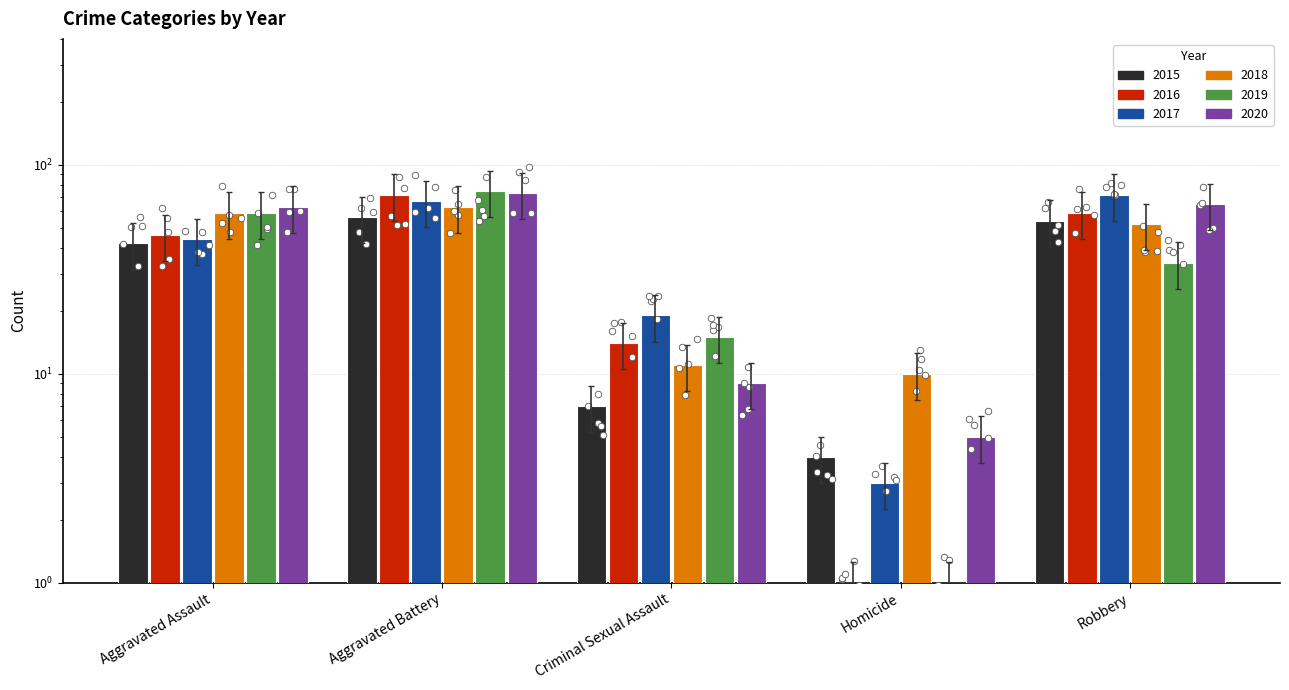

Is the value of 2015 at Aggravated Assault greater than the value of 2017 at Homicide?

Yes